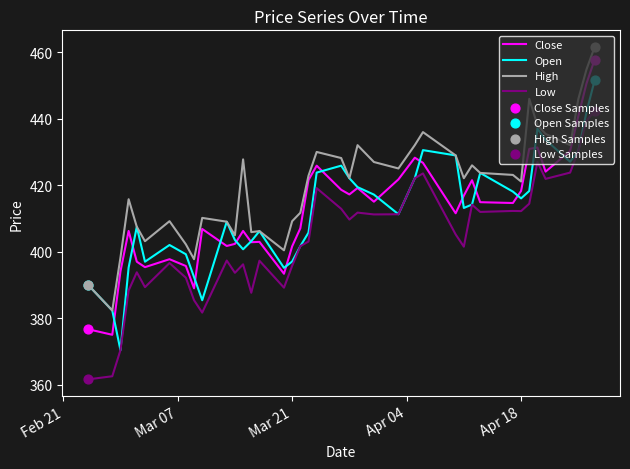

What is the minimum value shown in the chart?

361.7